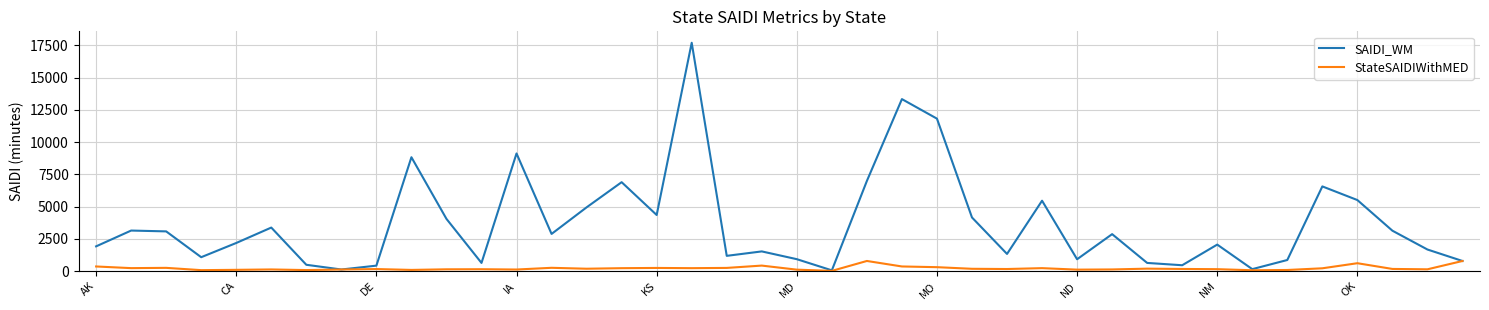

Rank the series by their maximum value, from highest to lowest.

SAIDI_WM, StateSAIDIWithMED